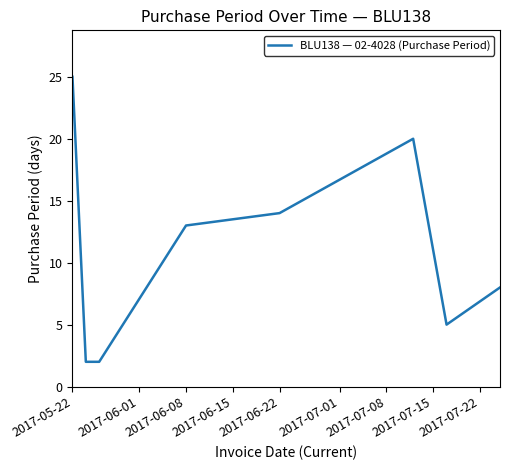

How many distinct data groups are displayed?

1